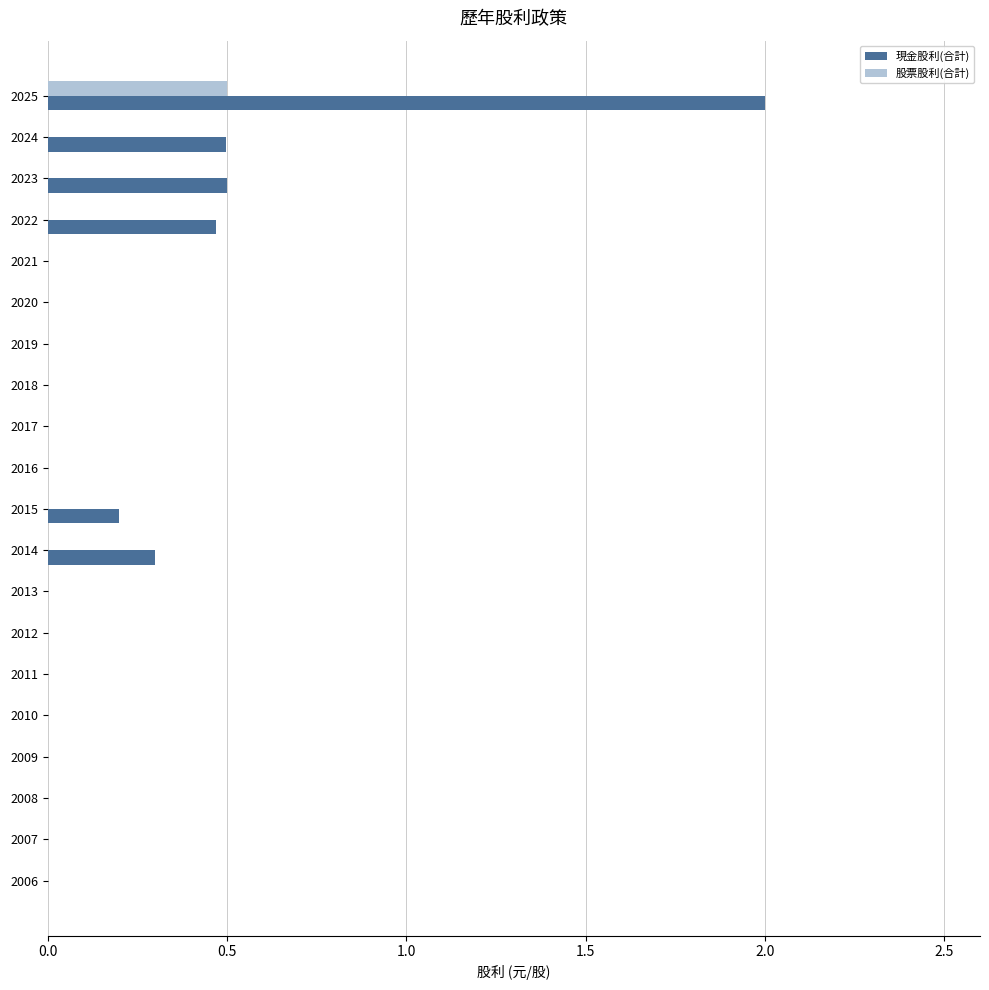

How many categories are shown in the chart?

20